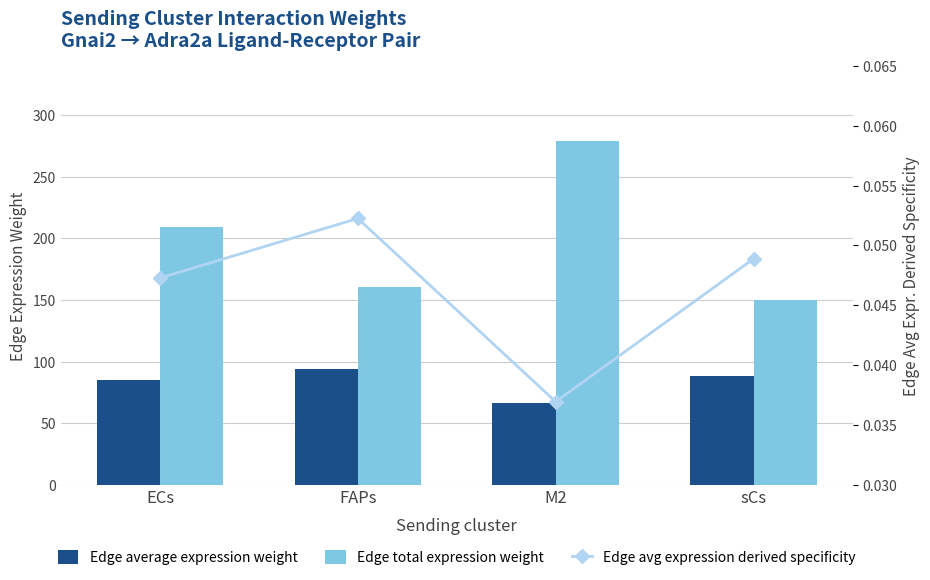

How many groups of bars are there?

4